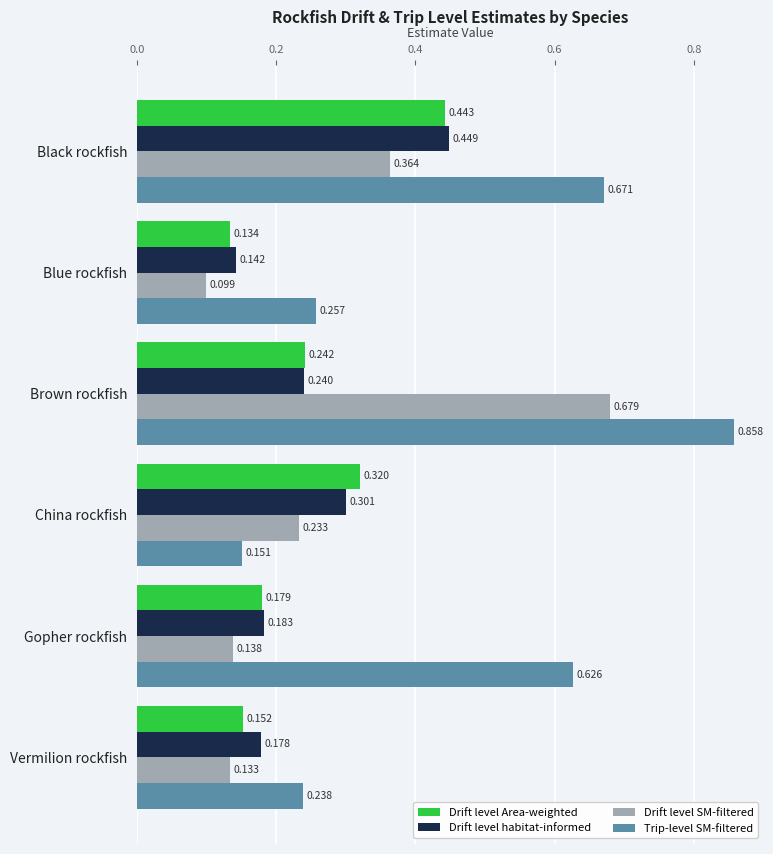

What are all the series names shown in the legend?

Drift level Area-weighted, Drift level habitat-informed, Drift level SM-filtered, Trip-level SM-filtered